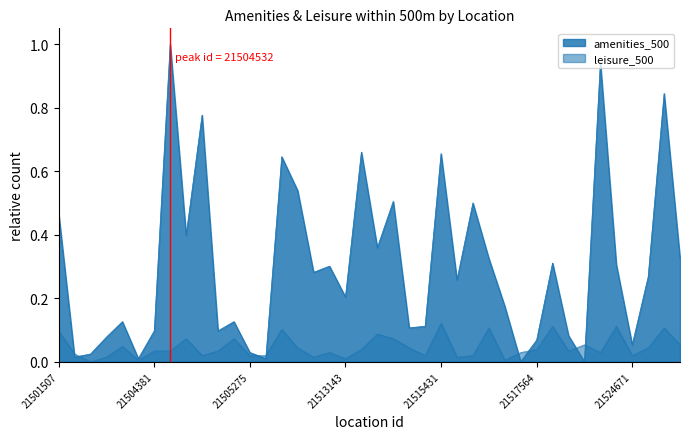

Between 21502547 and 21512337, which series saw the biggest shift?

amenities_500